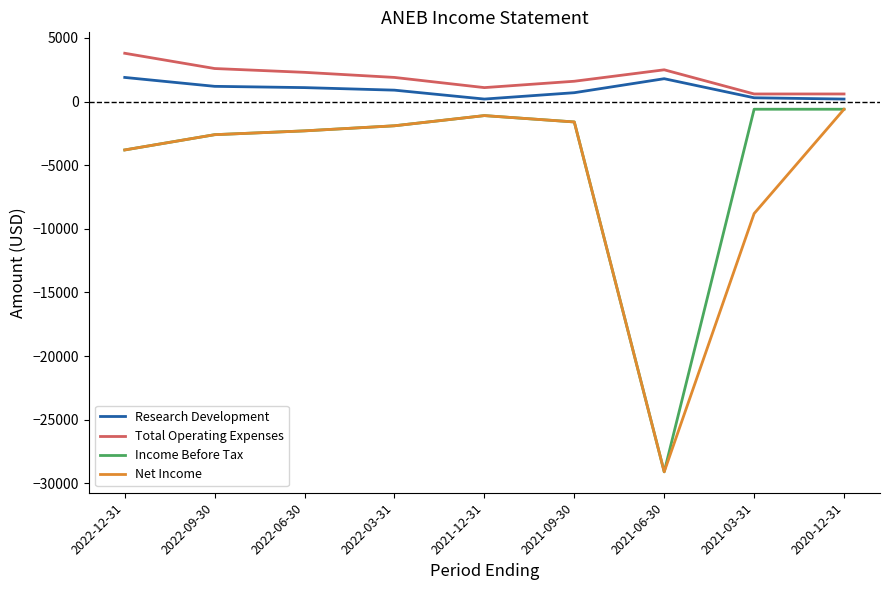

What is the smallest value displayed?

-29100